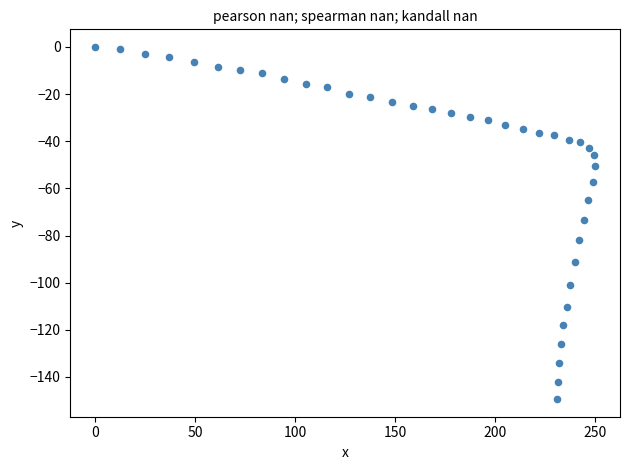

What is the range of Y values (max minus min)?

149.4